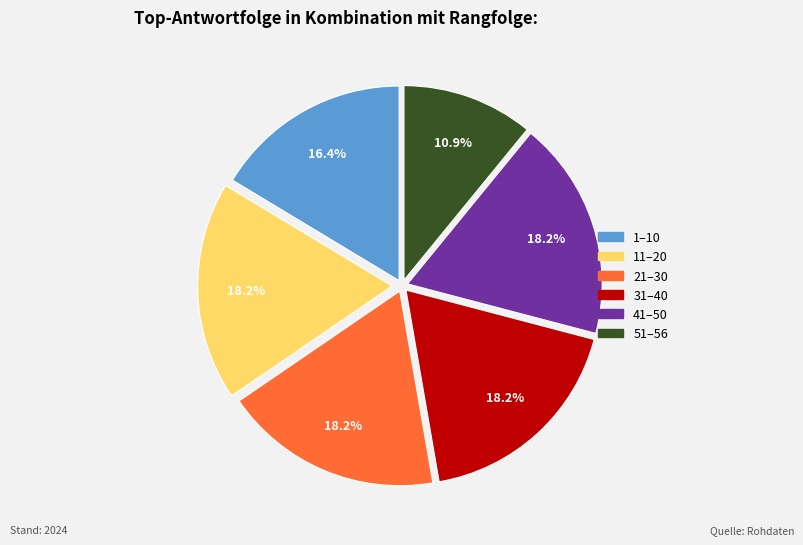

Is there any slice that represents more than half of the pie?

No